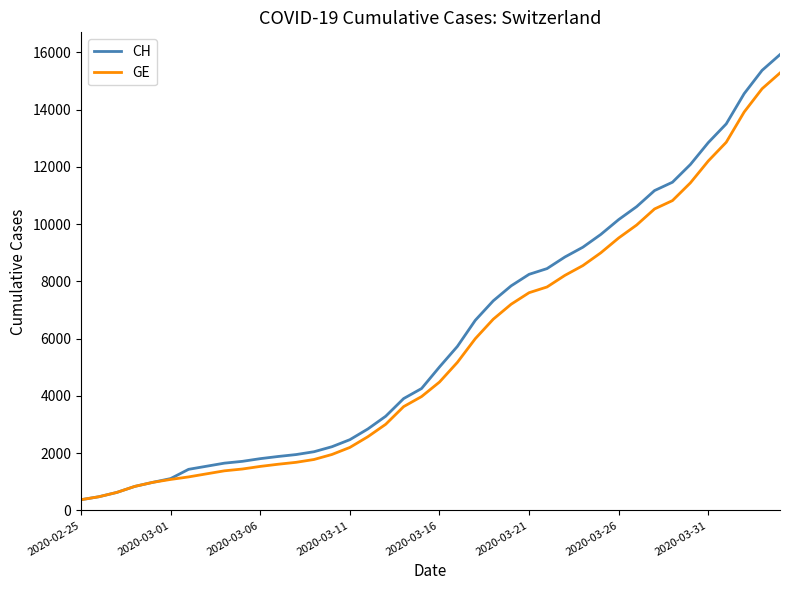

Which series has the widest spread of values?

CH